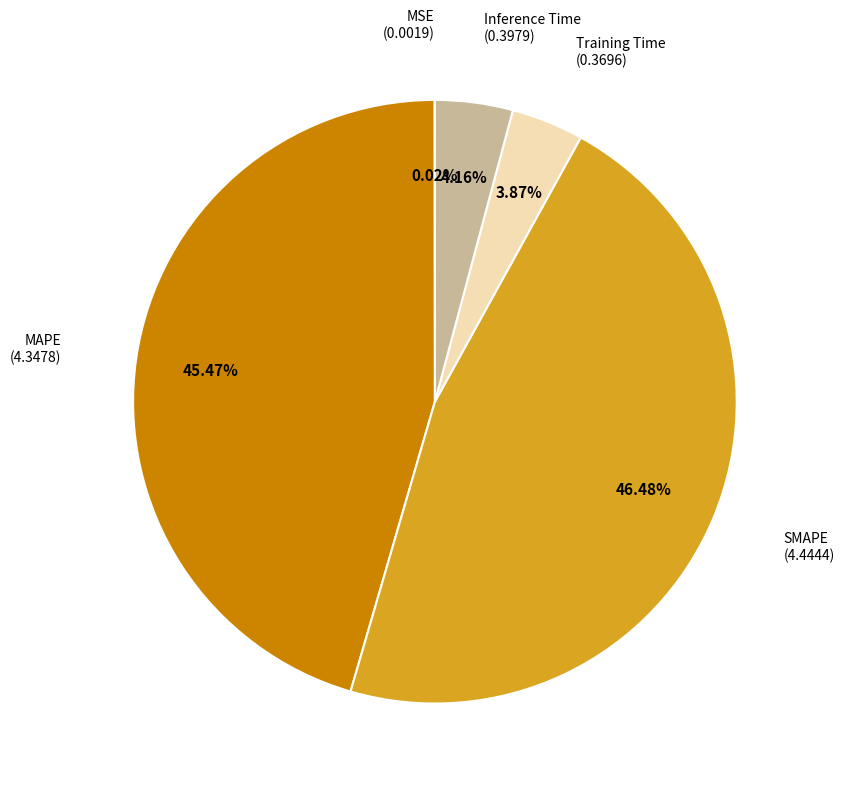

Is there any slice that represents more than half of the pie?

No